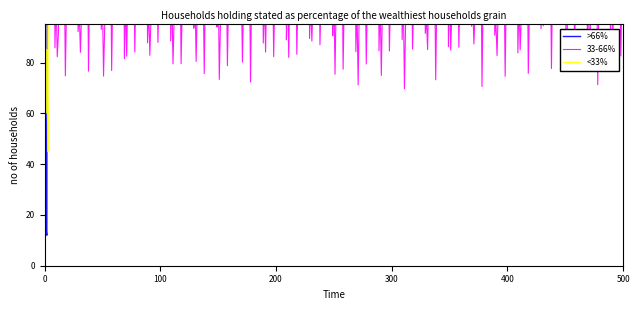

How many intersections are there between 33-66% and >66%?

4